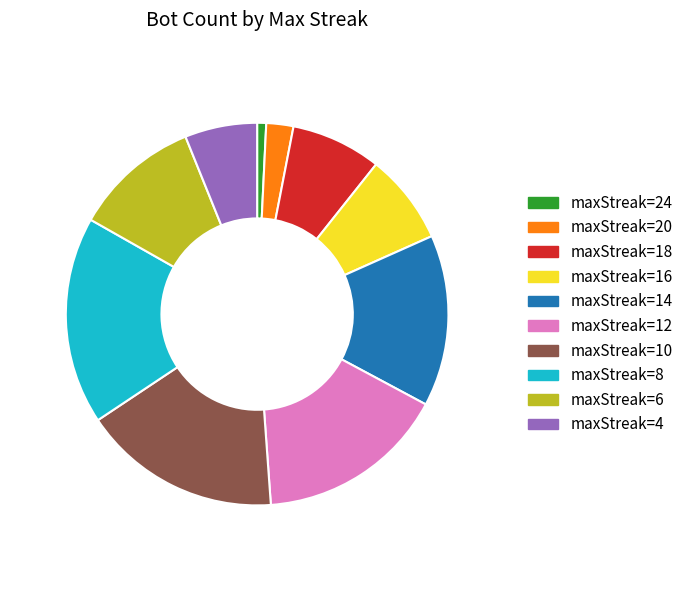

Do maxStreak=10 and maxStreak=20 together represent more than half of the pie?

No